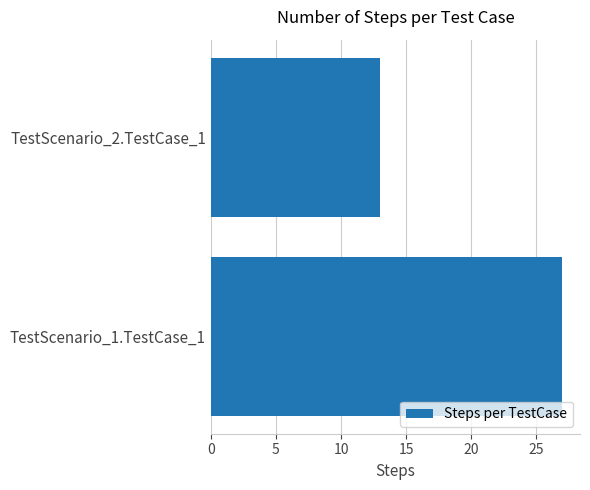

The value at TestScenario_2.TestCase_1 is 13. True or false?

True